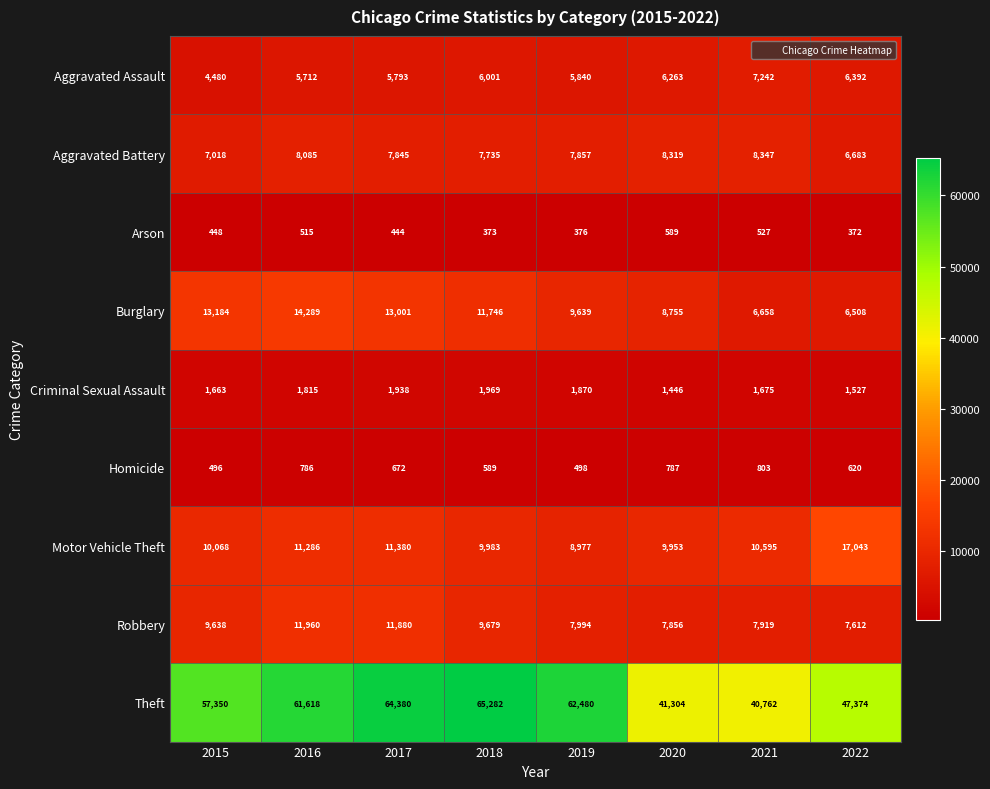

At which label does Aggravated Battery reach its minimum?

2022